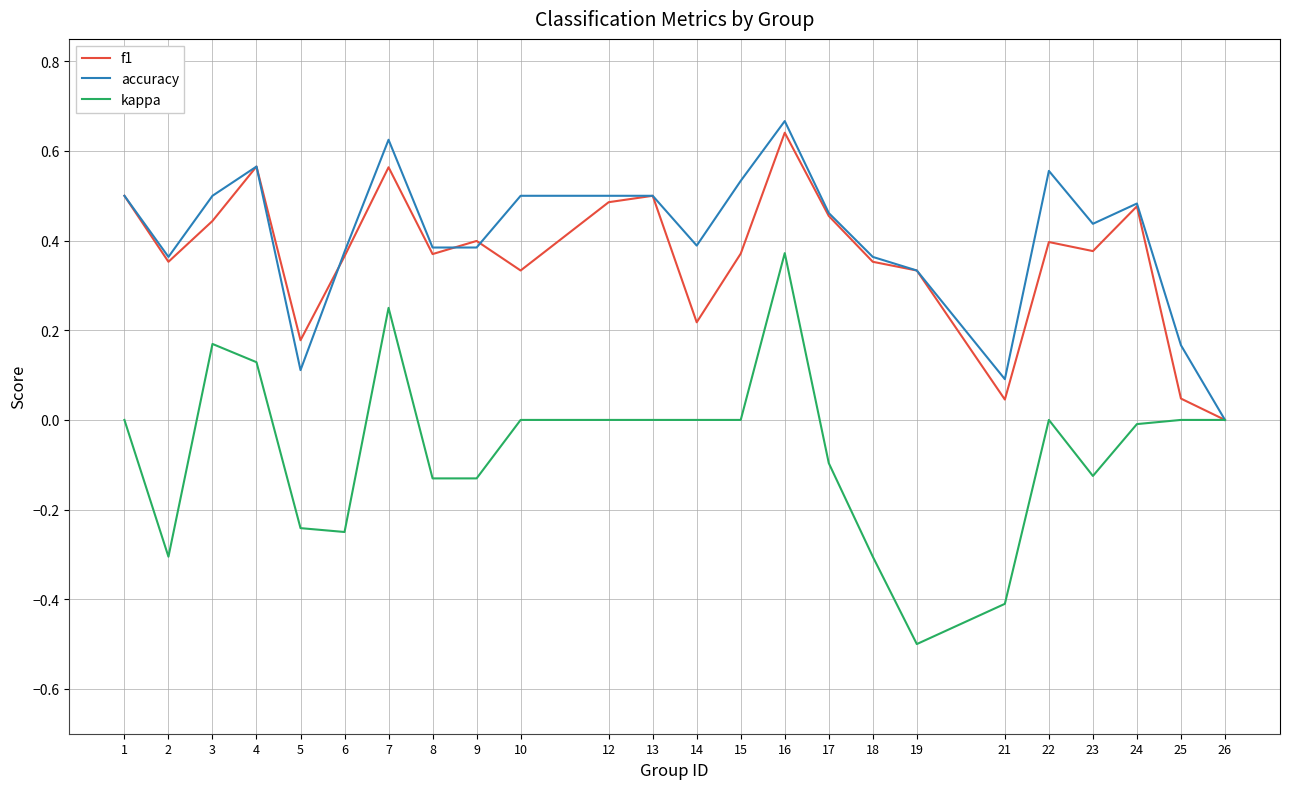

Which series has the widest spread of values?

kappa